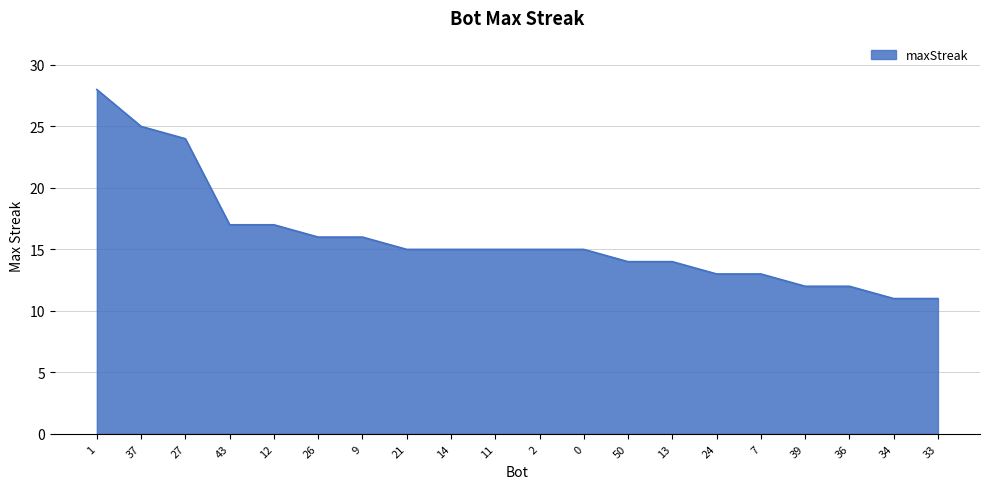

What position from the right is 2?

10